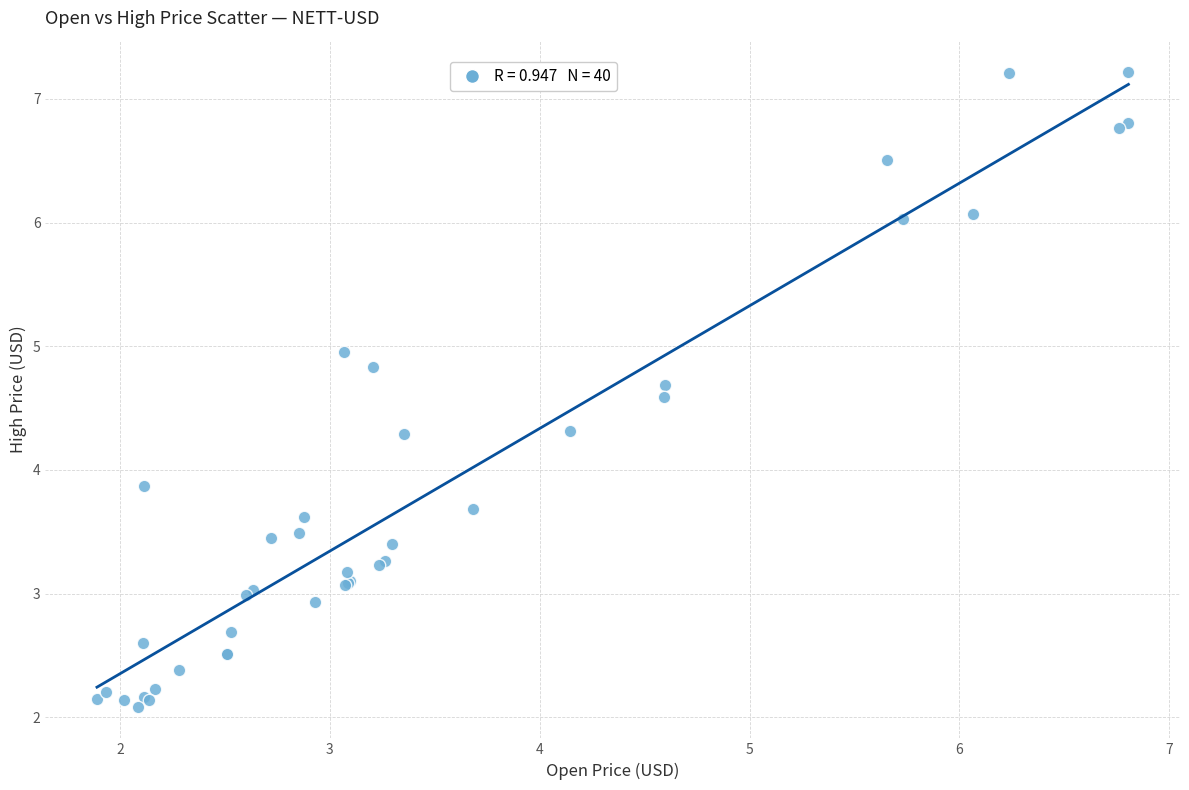

What Y value in the scatter plot is closest to 4?

3.9